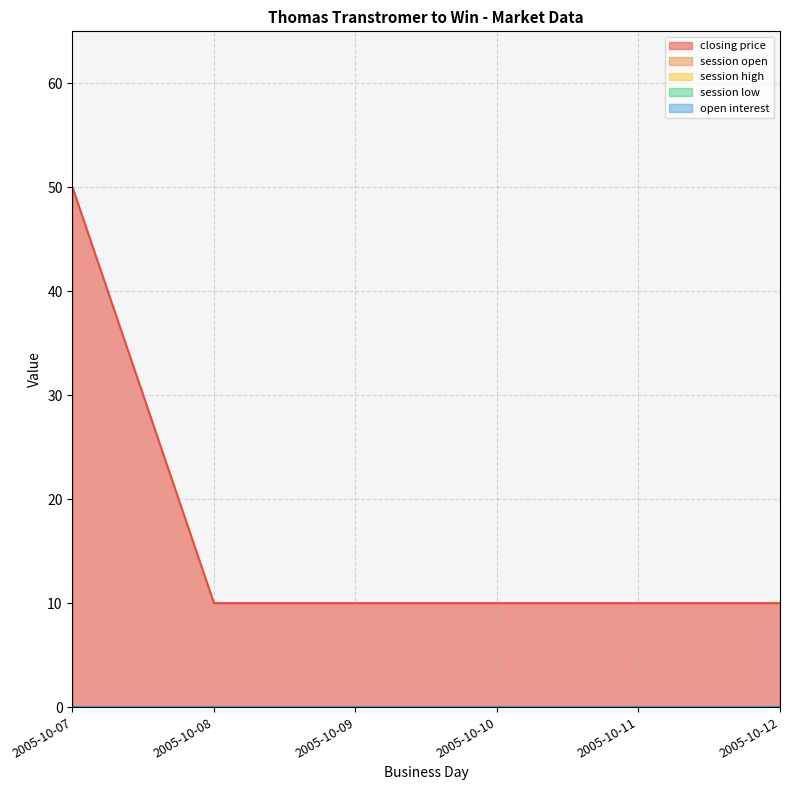

How many lines are shown in the chart?

5